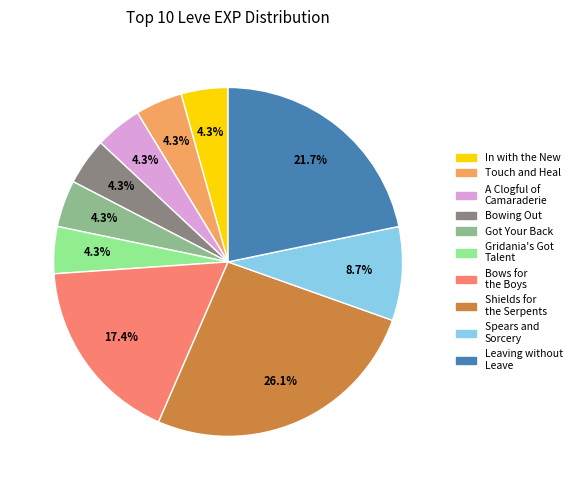

To the nearest percent, what is the difference between the Bowing Out and Leaving without Leave slice percentages?

17%